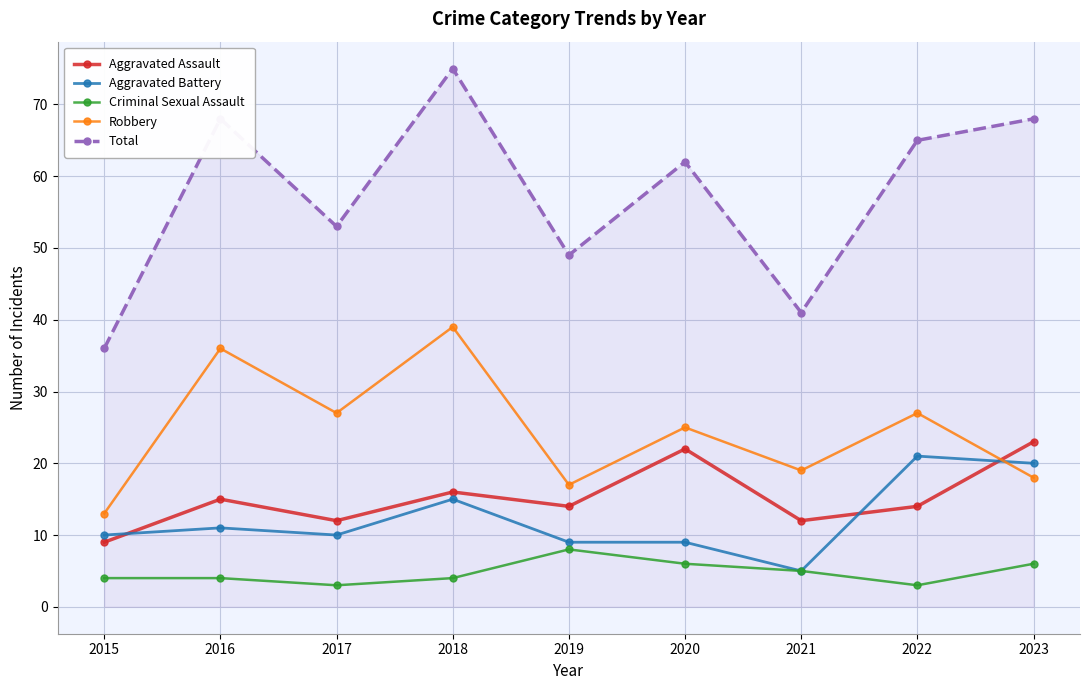

Which series has the largest range (max minus min)?

Total